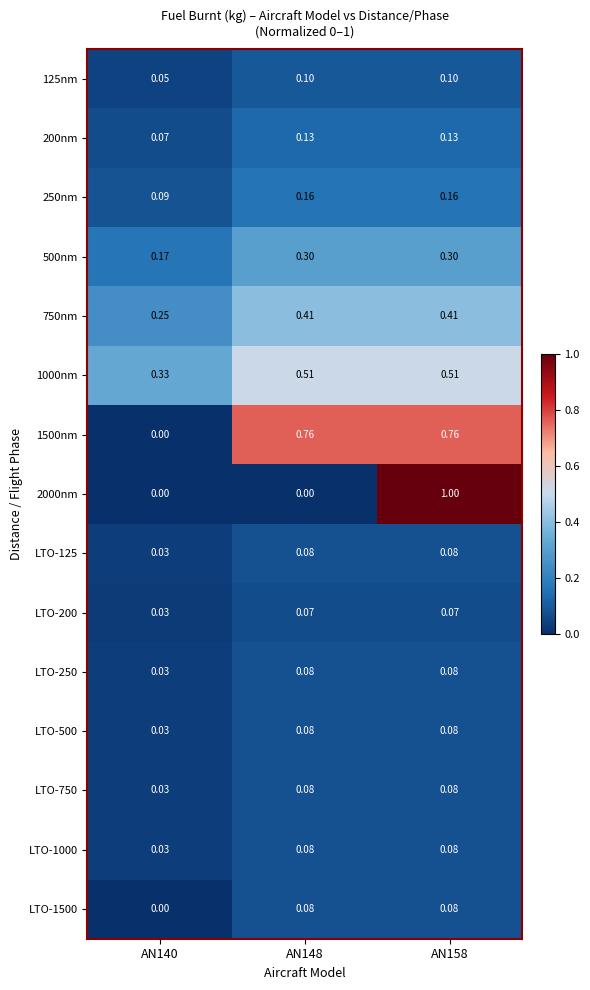

Is the value of LTO-500 at AN148 greater than the value of 200nm at AN148?

No